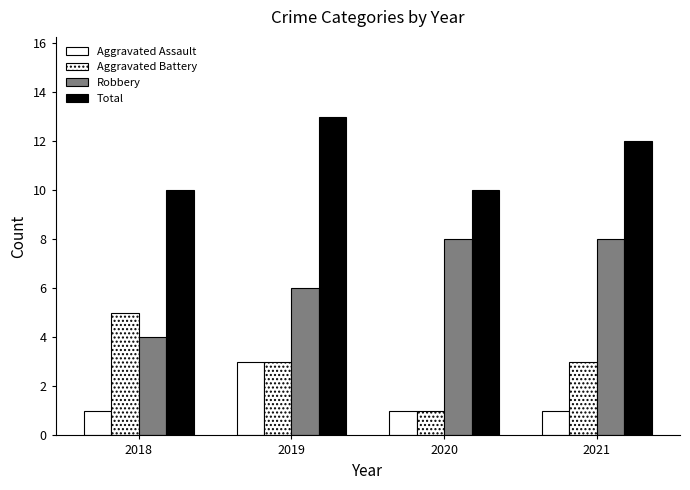

Is it true that Aggravated Assault equals 0 at 2020?

False